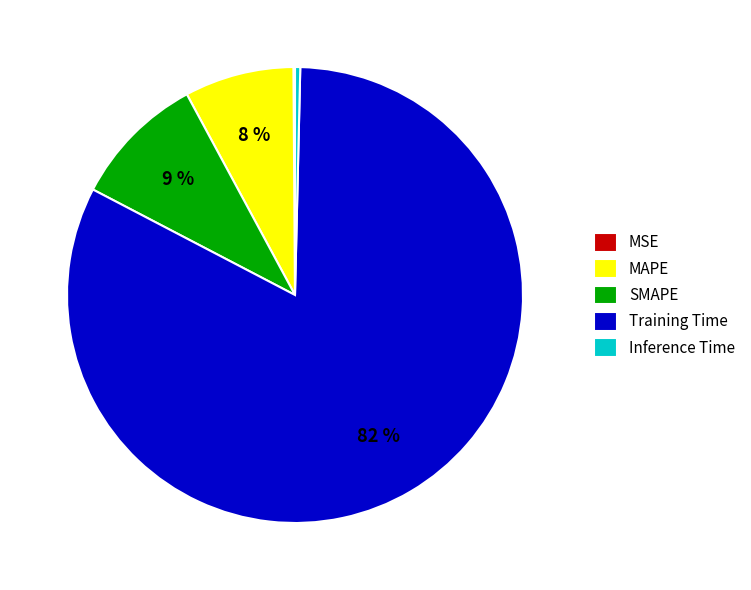

Is the sum of MAPE and SMAPE greater than half?

No